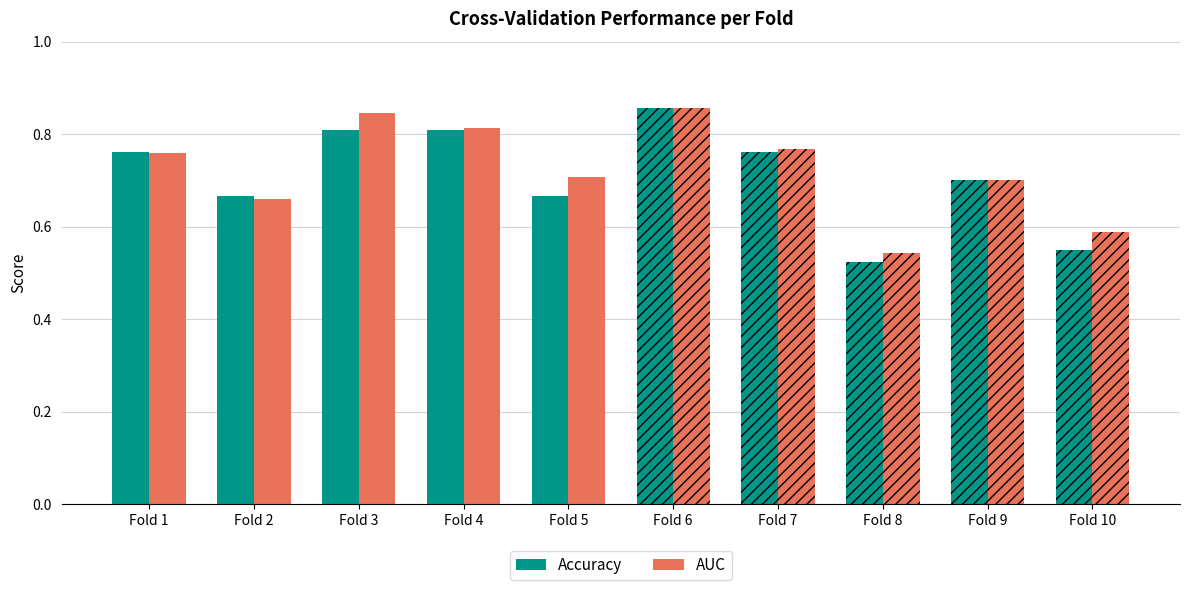

Which series changed the most between Fold 4 and Fold 6?

Accuracy